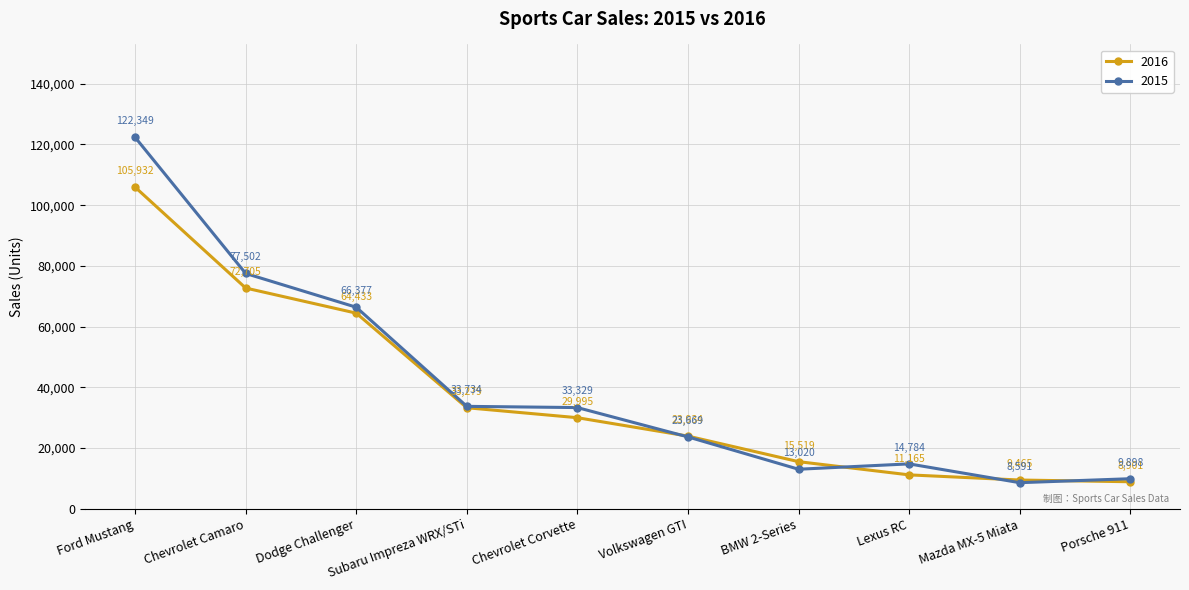

List the series in order of their overall mean, highest first.

2015, 2016